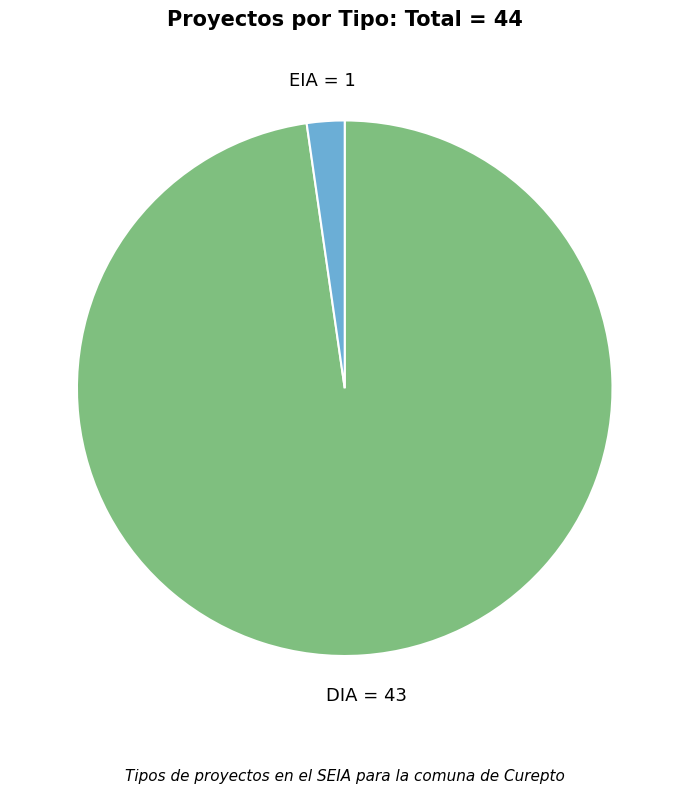

Approximately how many times larger is the value at DIA compared to EIA?

43.0